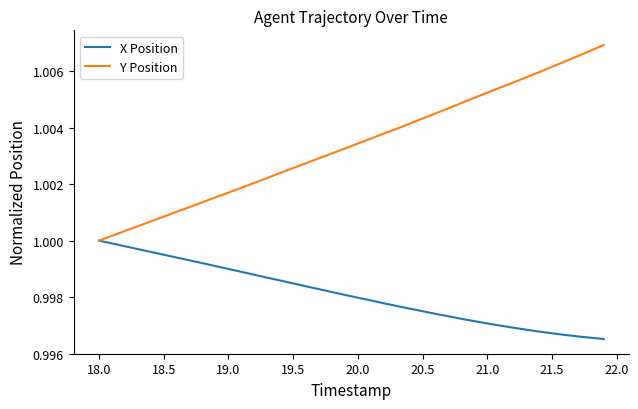

List the series in order of their peak value, lowest first.

X Position, Y Position